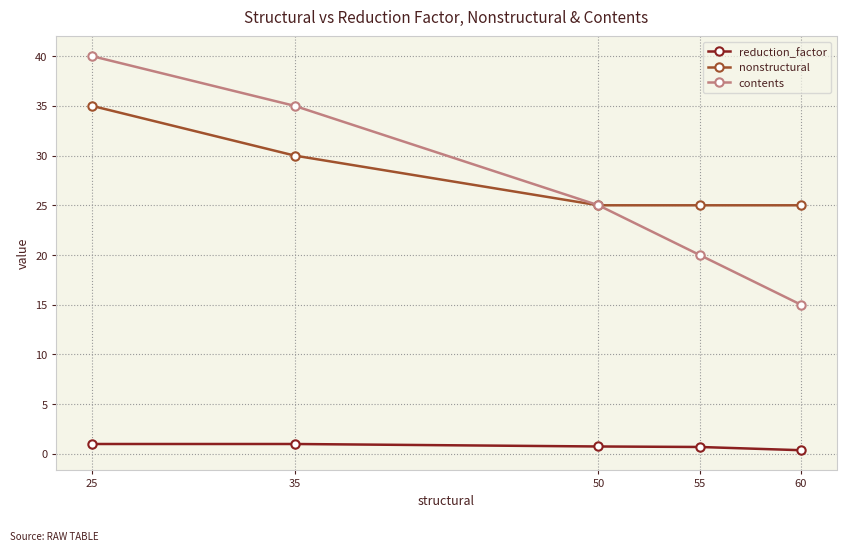

At which category is the sum across all series the highest?

25